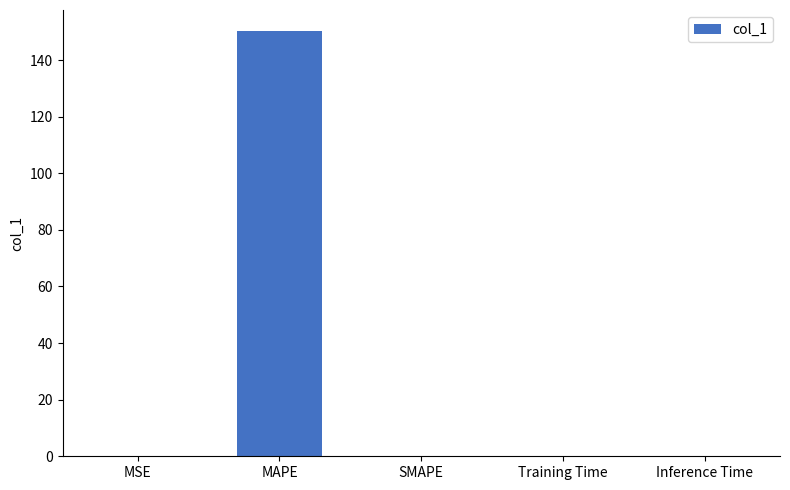

The value at SMAPE is 68.3. True or false?

False